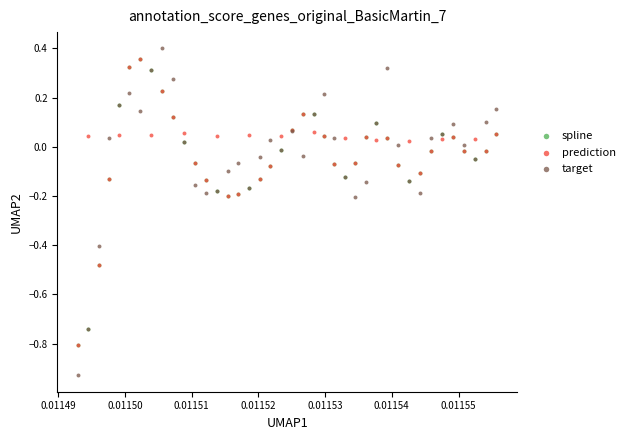

What are all the series names shown in the legend?

spline, prediction, target